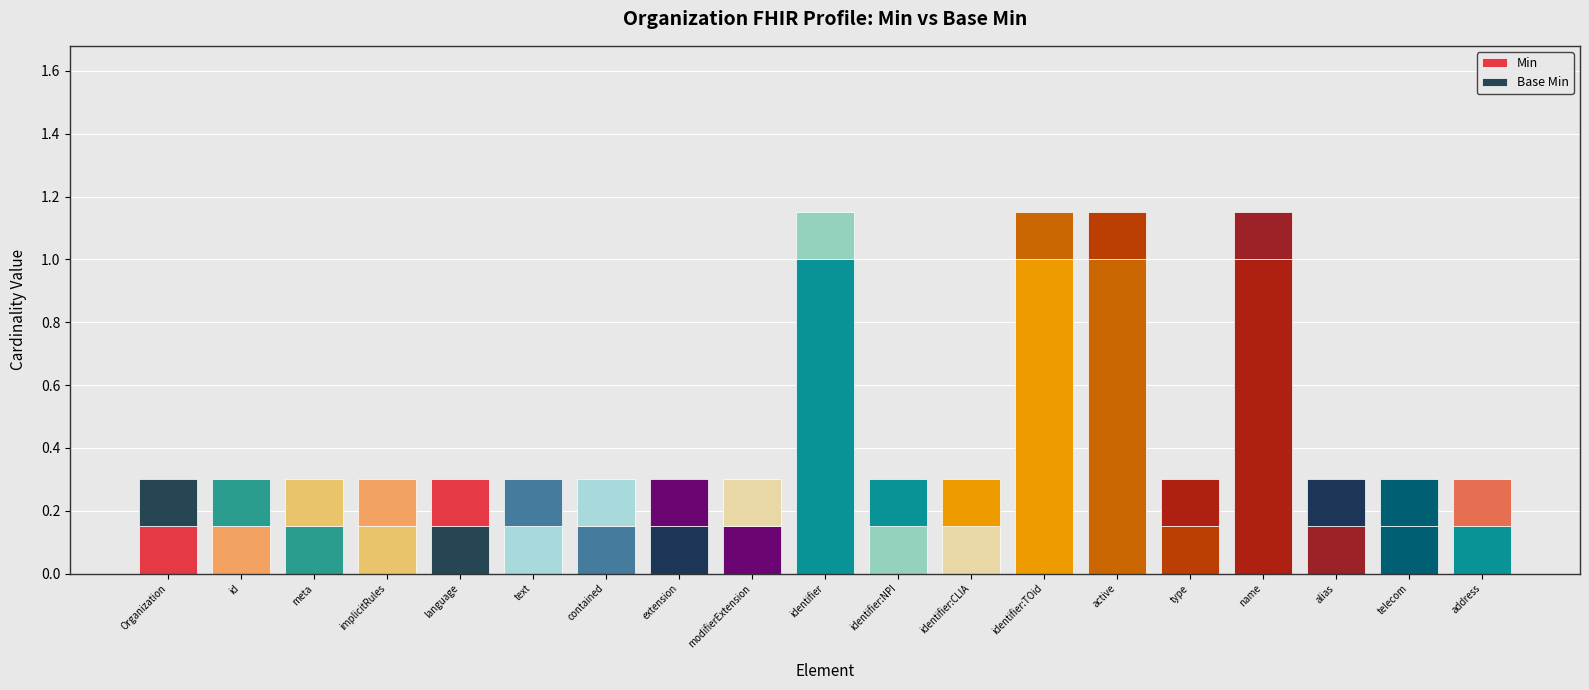

List the series in order of their overall mean, highest first.

Min, Base Min